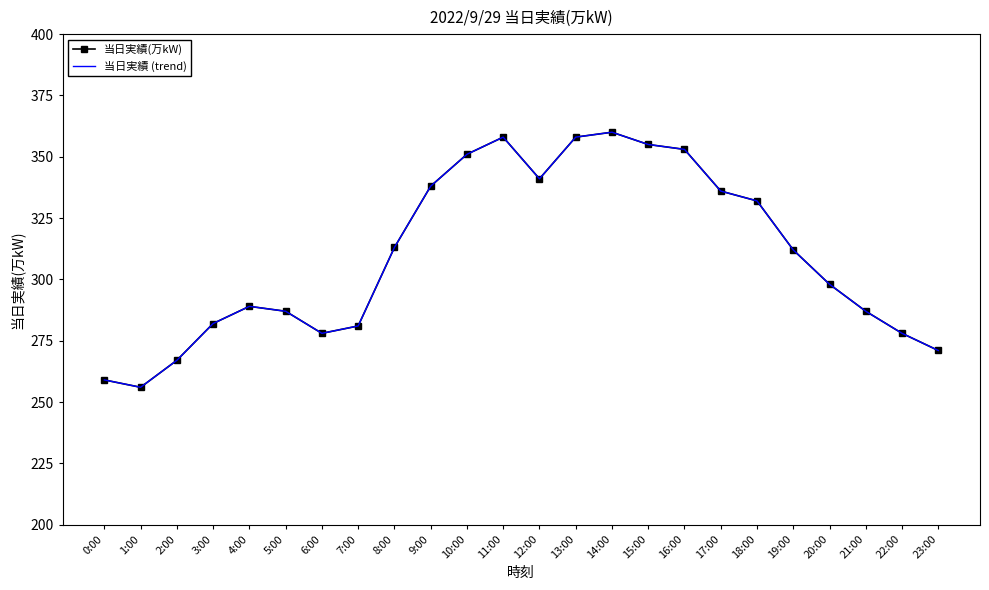

Reading left to right, transcribe all the data shown in this chart.

当日実績(万kW): 259	256	267	282	289	287	278	281	313	338	351	358	341	358	360	355	353	336	332	312	298	287	278	271
当日実績 (trend): 259	256	267	282	289	287	278	281	313	338	351	358	341	358	360	355	353	336	332	312	298	287	278	271